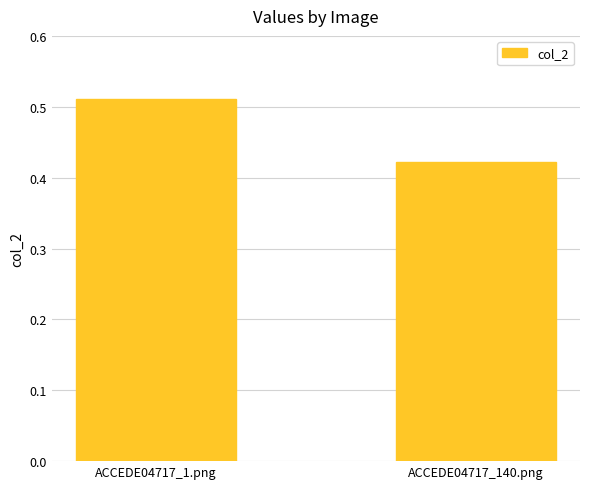

Which category has the lowest value across all series?

ACCEDE04717_140.png